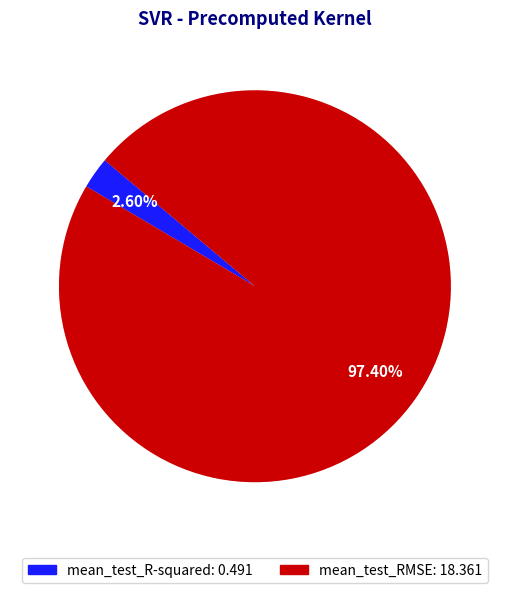

Is the sum of mean_test_RMSE and mean_test_R-squared greater than half?

Yes